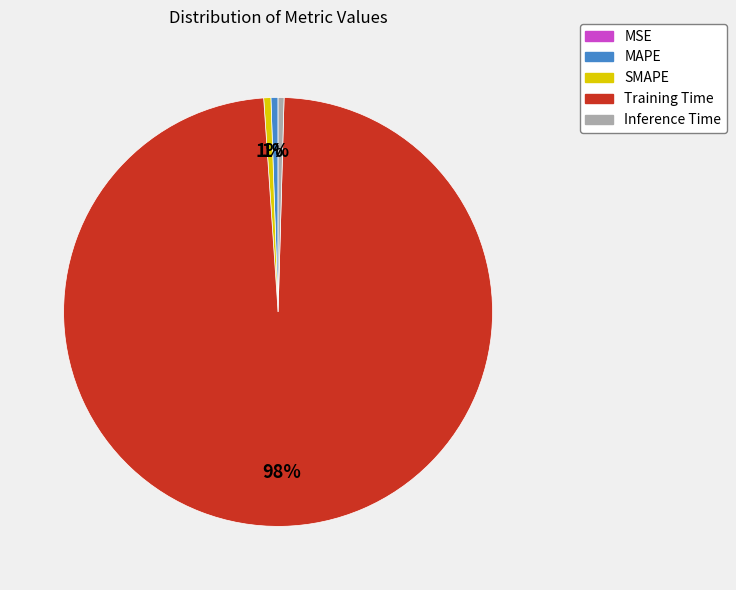

True or false: Training Time accounts for 98% of the total.

True